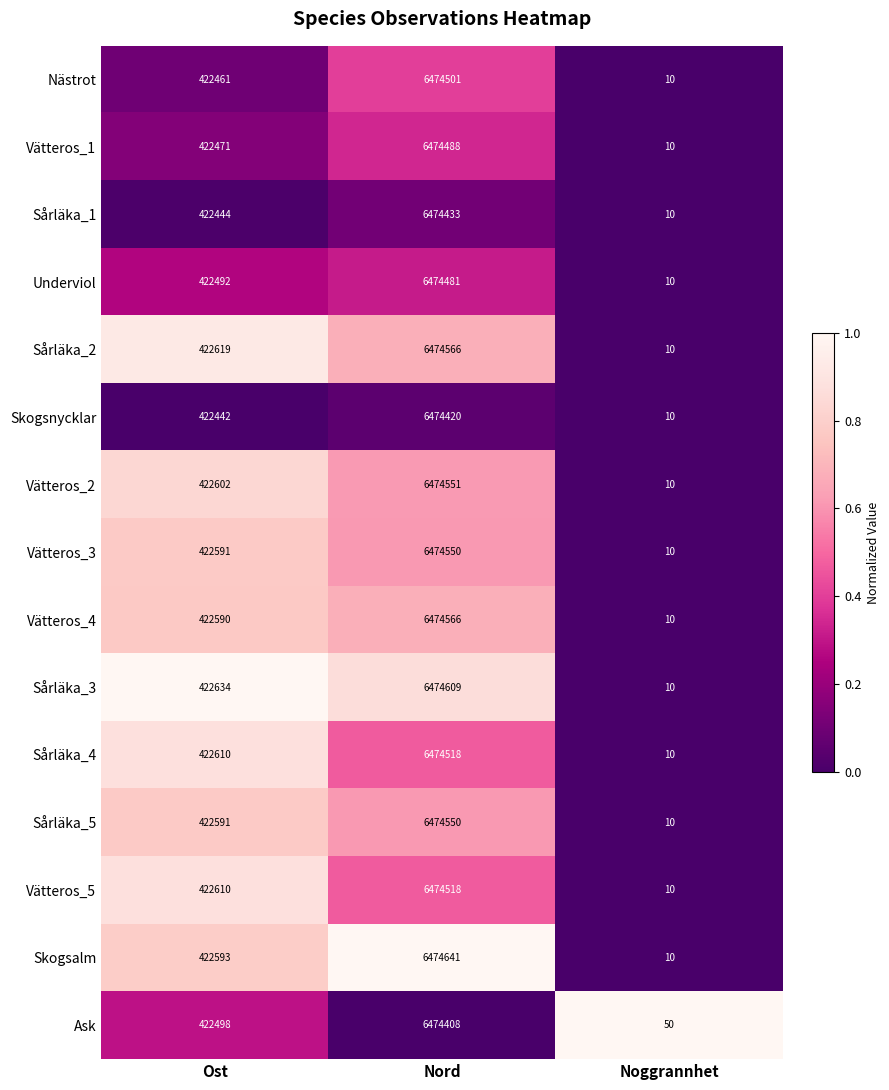

Which label corresponds to the smallest value in the chart?

Noggrannhet